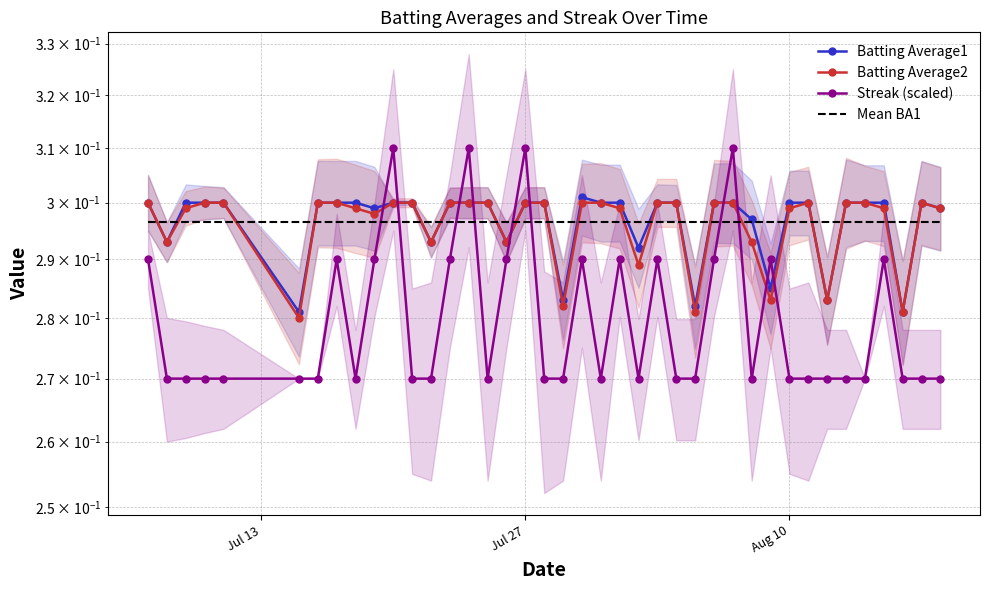

Reading left to right, what are all the values shown in this chart?

Batting Average1: 0.3	0.3	0.3	0.3	0.3	0.3	0.3	0.3	0.3	0.3	0.3	0.3	0.3	0.3	0.3	0.3	0.3	0.3	0.3	0.3	0.3	0.3	0.3	0.3	0.3	0.3	0.3	0.3	0.3	0.3	0.3	0.3	0.3	0.3	0.3	0.3	0.3	0.3	0.3	0.3
Batting Average2: 0.3	0.3	0.3	0.3	0.3	0.3	0.3	0.3	0.3	0.3	0.3	0.3	0.3	0.3	0.3	0.3	0.3	0.3	0.3	0.3	0.3	0.3	0.3	0.3	0.3	0.3	0.3	0.3	0.3	0.3	0.3	0.3	0.3	0.3	0.3	0.3	0.3	0.3	0.3	0.3
Streak (scaled): 0.3	0.3	0.3	0.3	0.3	0.3	0.3	0.3	0.3	0.3	0.3	0.3	0.3	0.3	0.3	0.3	0.3	0.3	0.3	0.3	0.3	0.3	0.3	0.3	0.3	0.3	0.3	0.3	0.3	0.3	0.3	0.3	0.3	0.3	0.3	0.3	0.3	0.3	0.3	0.3
Mean BA1: 0.3	0.3	0.3	0.3	0.3	0.3	0.3	0.3	0.3	0.3	0.3	0.3	0.3	0.3	0.3	0.3	0.3	0.3	0.3	0.3	0.3	0.3	0.3	0.3	0.3	0.3	0.3	0.3	0.3	0.3	0.3	0.3	0.3	0.3	0.3	0.3	0.3	0.3	0.3	0.3